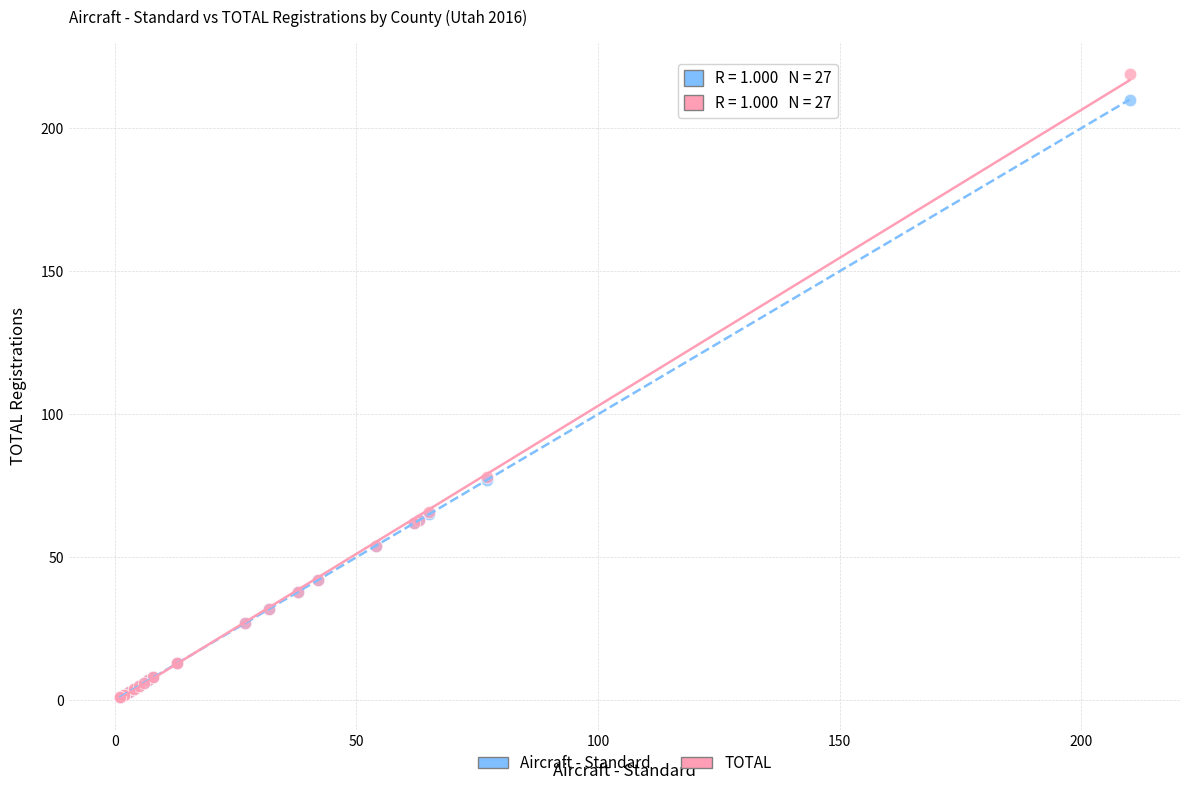

Which series contains the highest Y value?

TOTAL